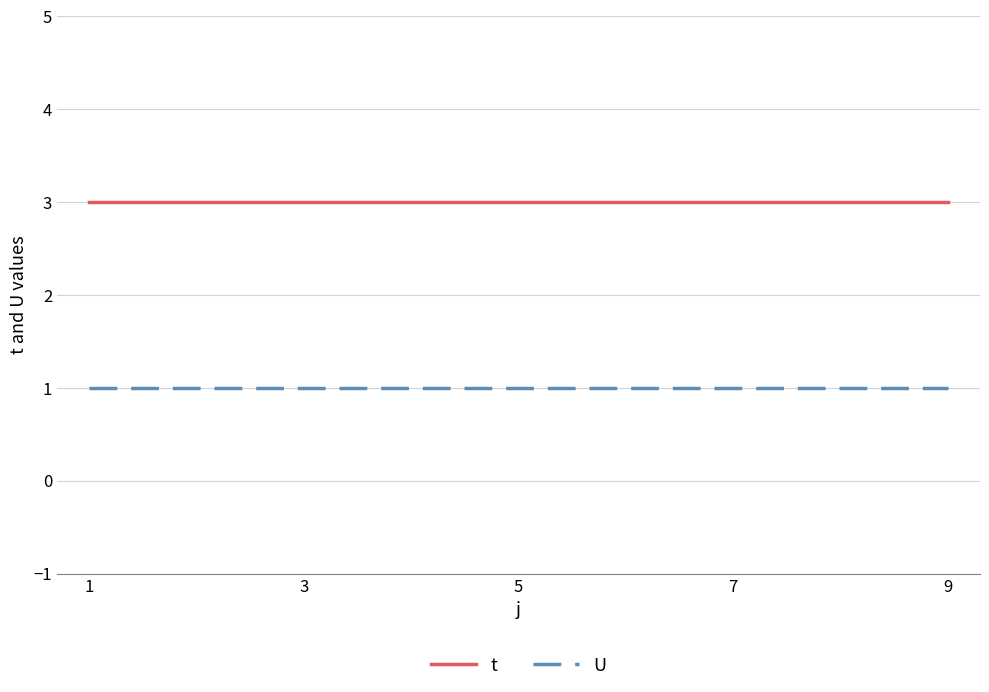

List the series in order of their overall mean, lowest first.

U, t